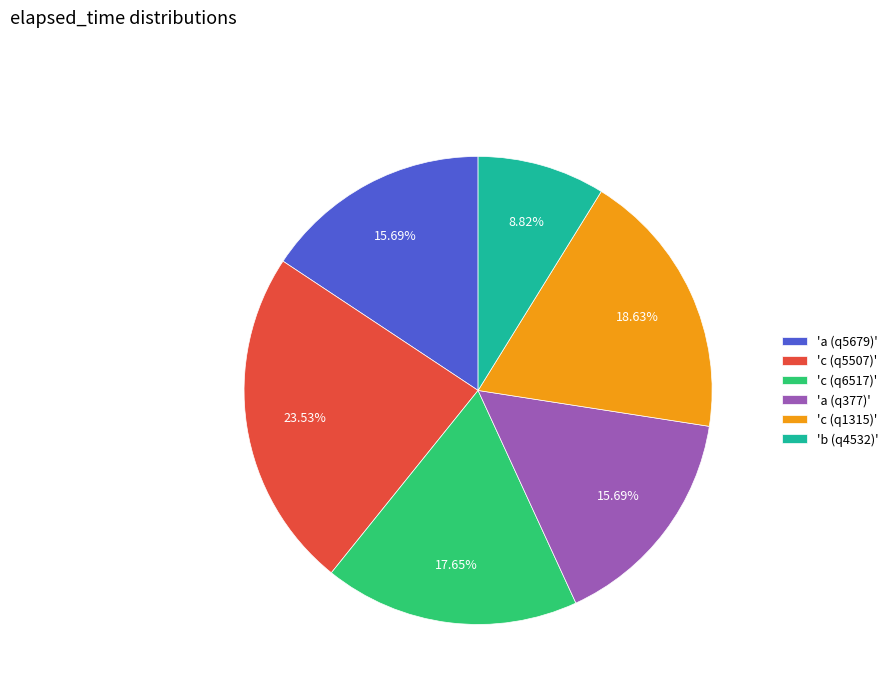

What is the ratio of the value at 'b (q4532)' to the value at 'a (q5679)'?

0.6